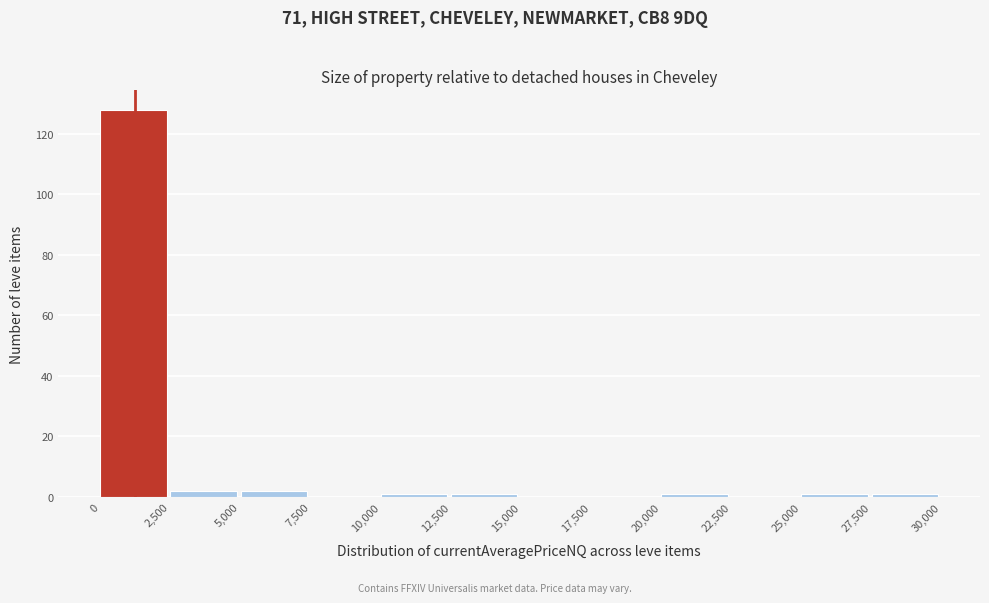

How tall is the bar that spans 5,000 to 7,500 on the x-axis? The values are not printed on the chart, so give them approximately, as read against the axis.

2